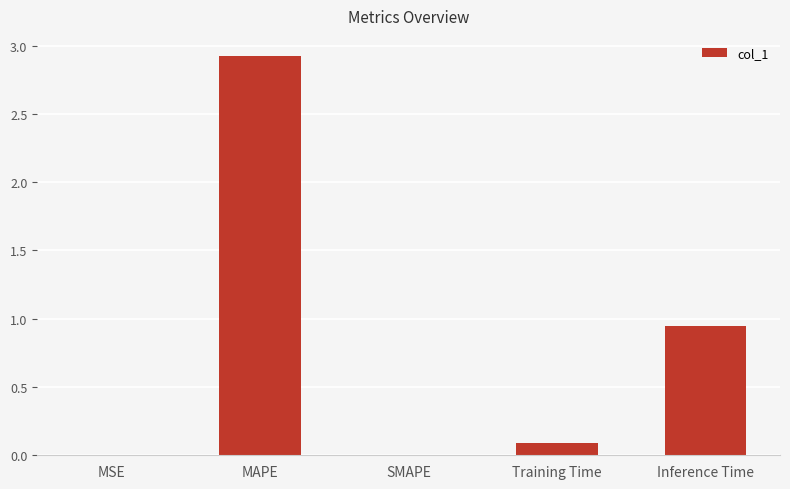

What is the difference between the values at Training Time and MSE?

0.1